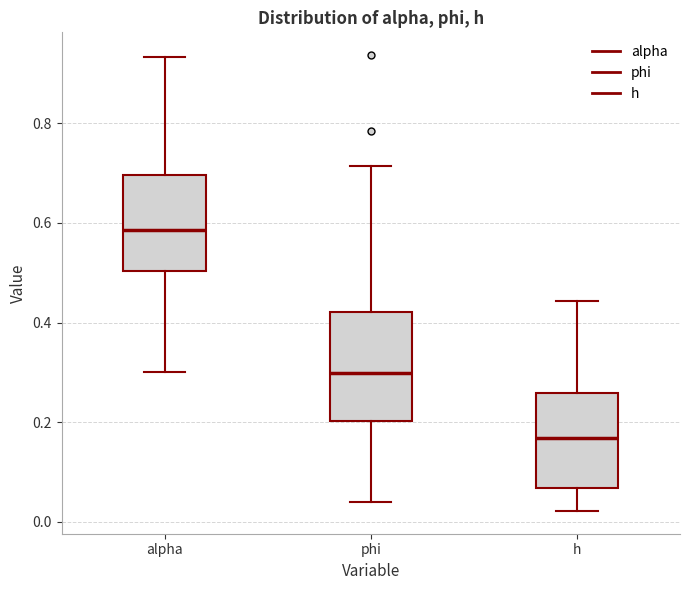

Where does the upper whisker of the box for alpha end on the y-axis? The values are not printed on the chart, so give them approximately, as read against the axis.

0.94